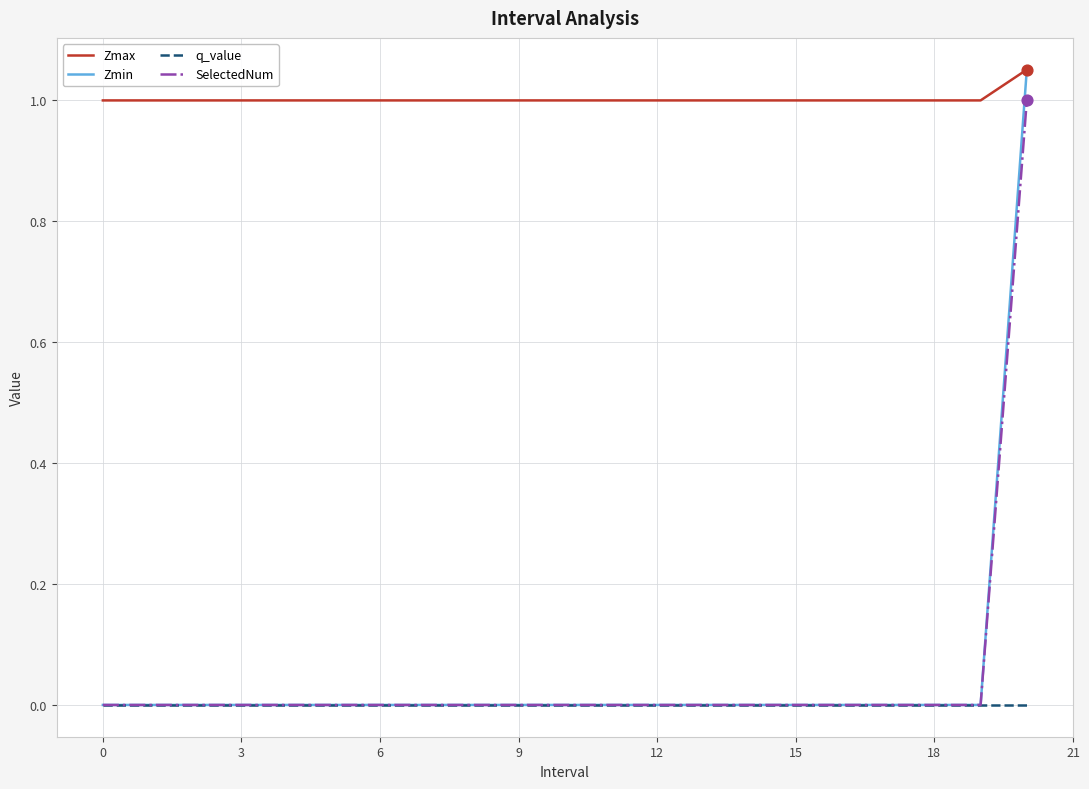

Which series has the largest total across all categories?

Zmax